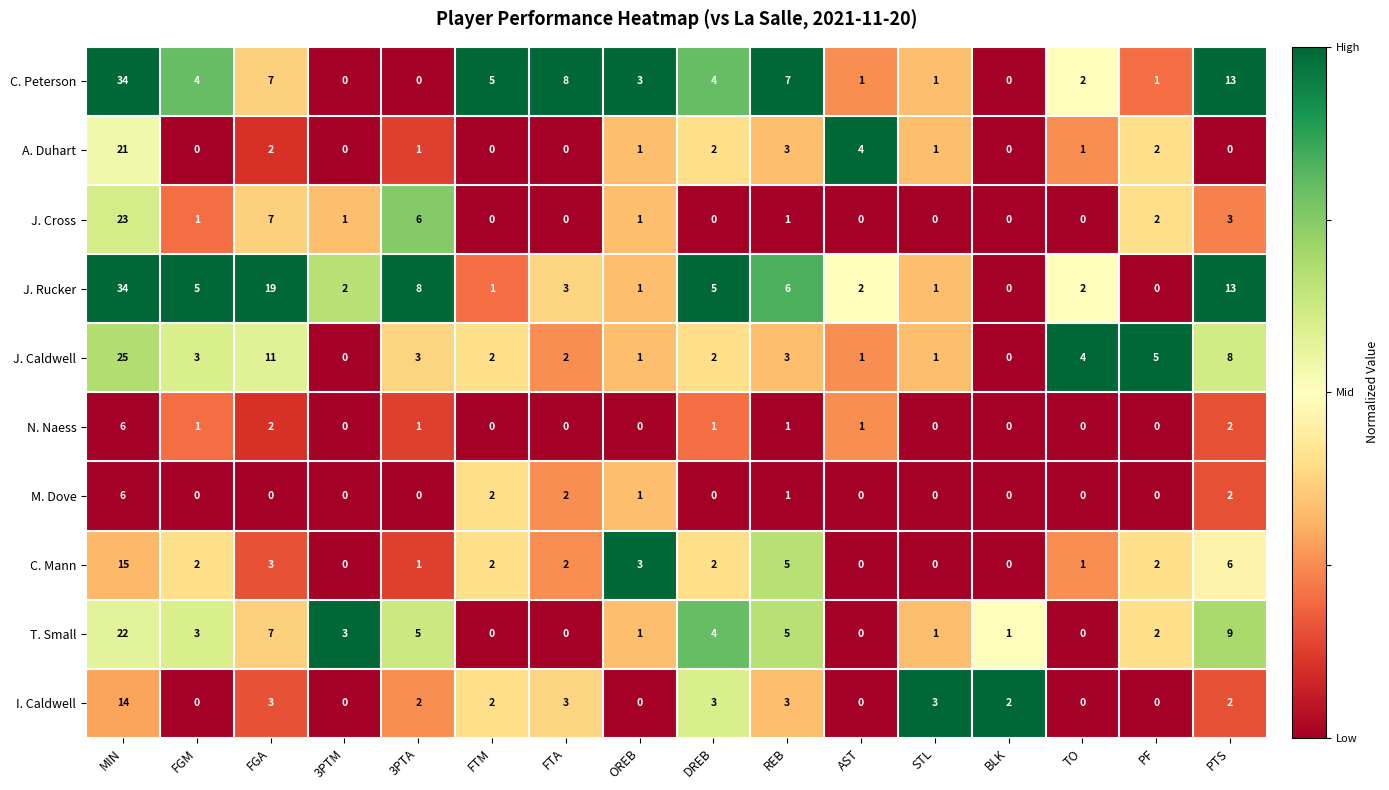

At which category is the sum across all series the highest?

MIN